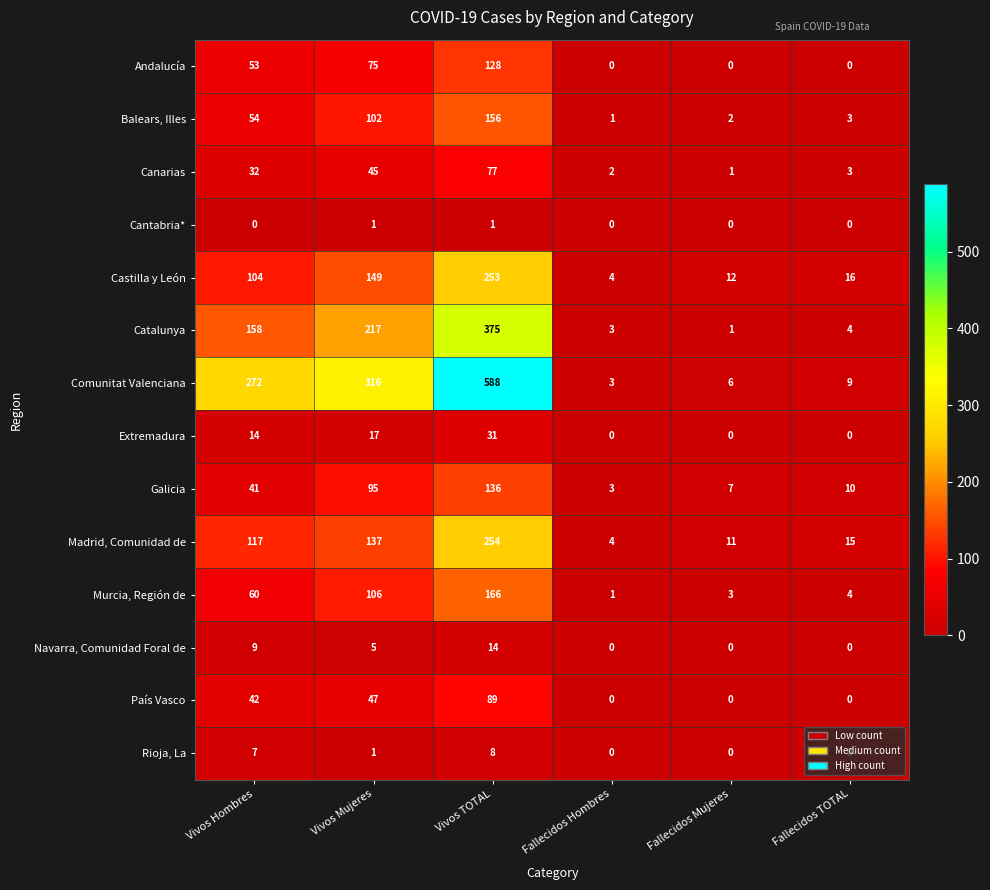

Which series has the widest spread of values?

Comunitat Valenciana